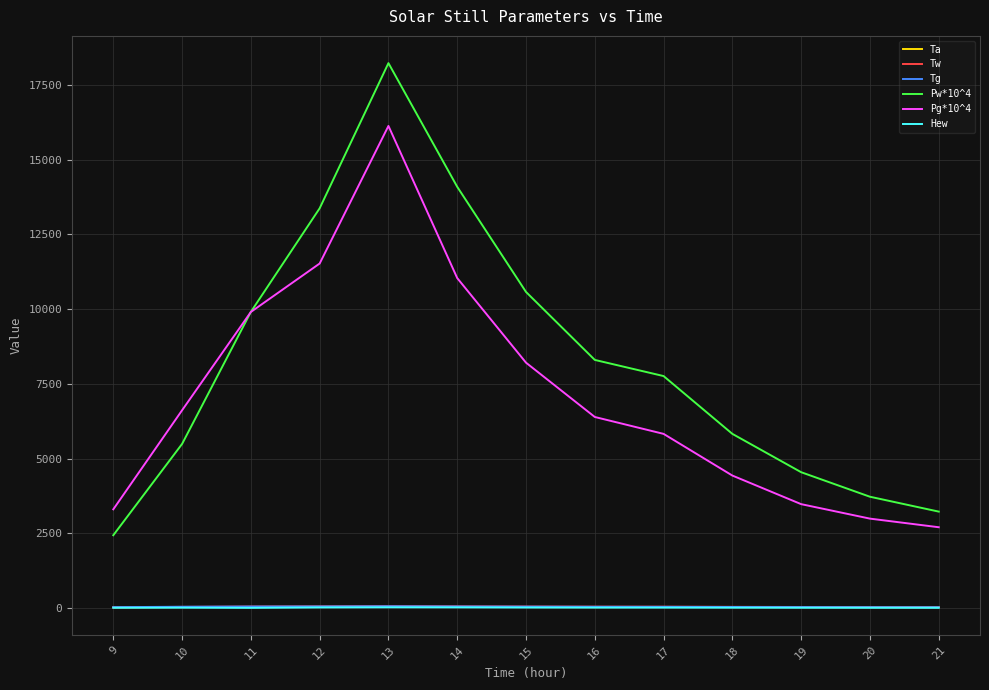

At which label is Pg*10^4 closest to 9414?

11